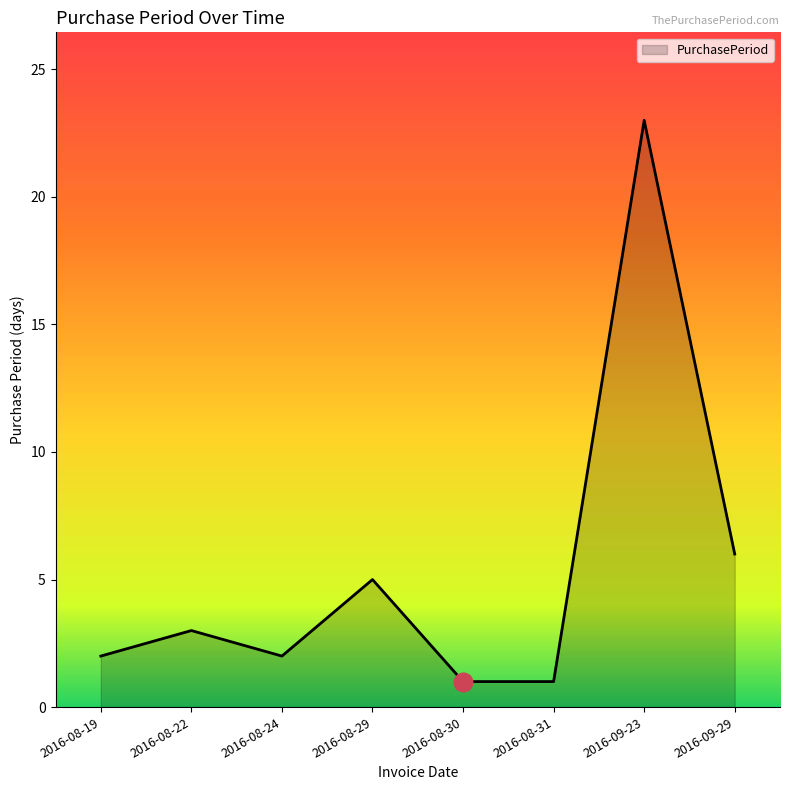

What is the change in value from 2016-08-24 to 2016-08-31?

-1